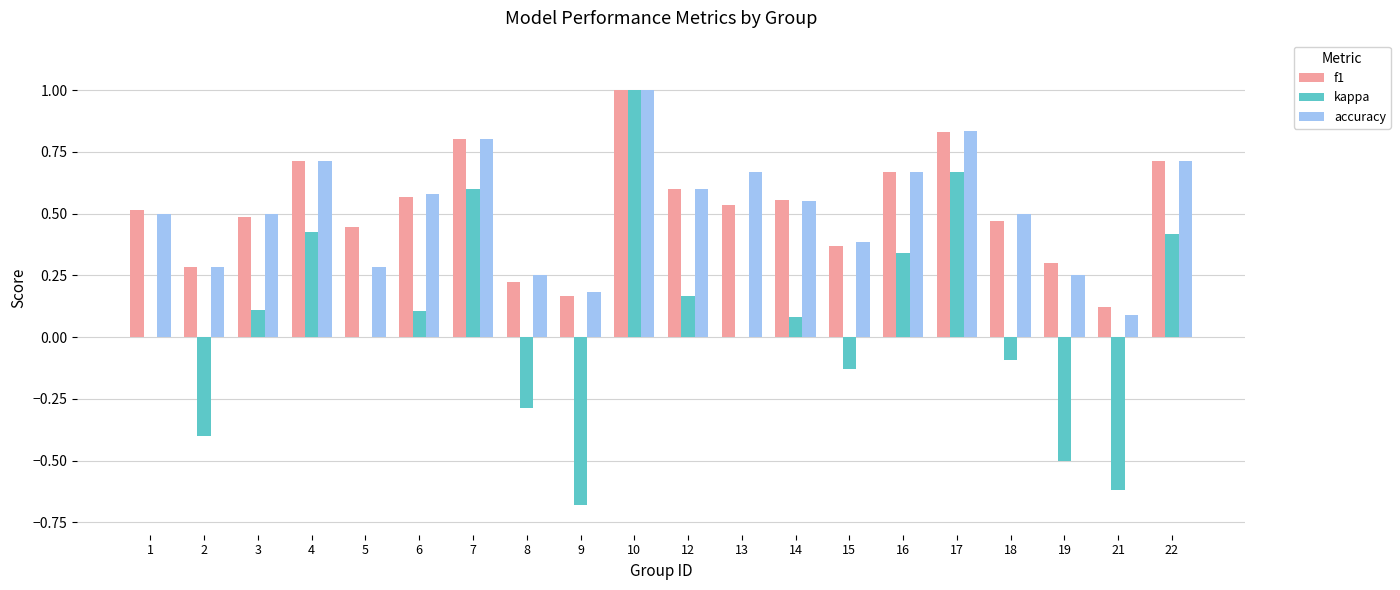

Does the chart contain stacked bars?

No